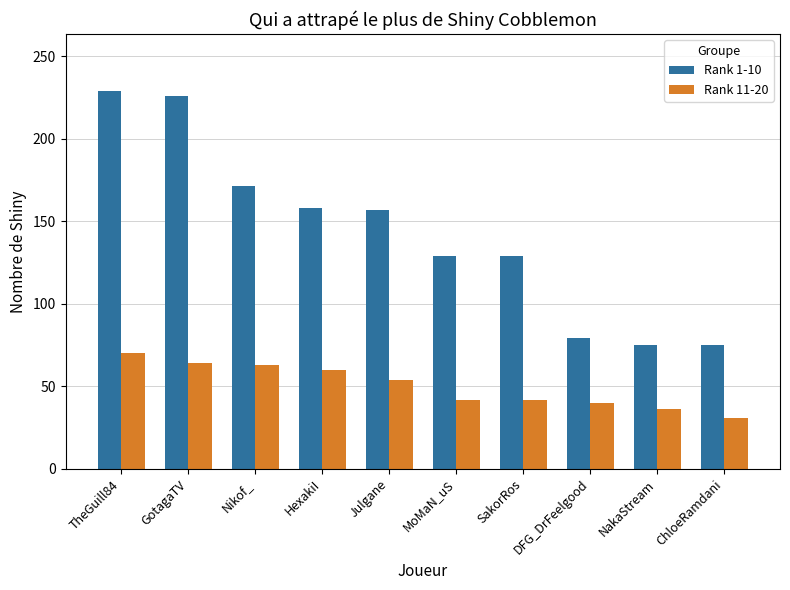

What is the difference between the maximum and minimum values in the Rank 1-10 series?

154